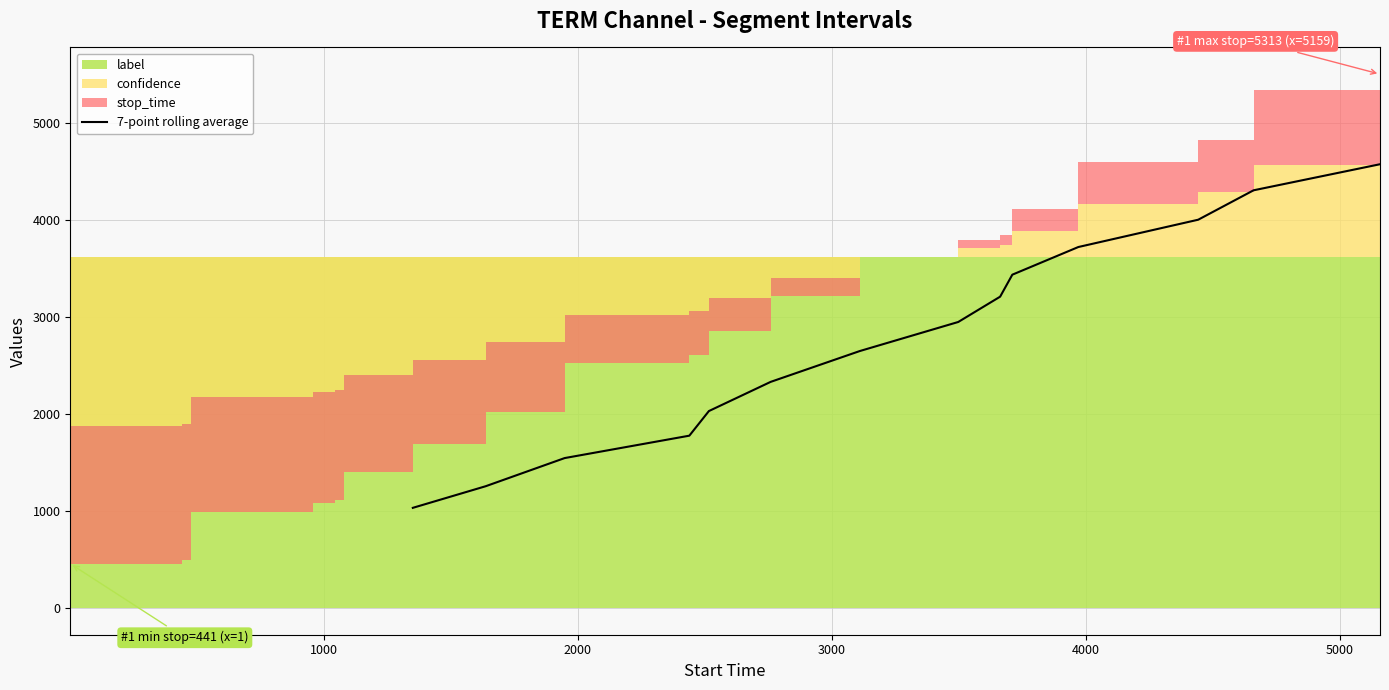

What is the highest value of the 7-point rolling average series?

4571.9